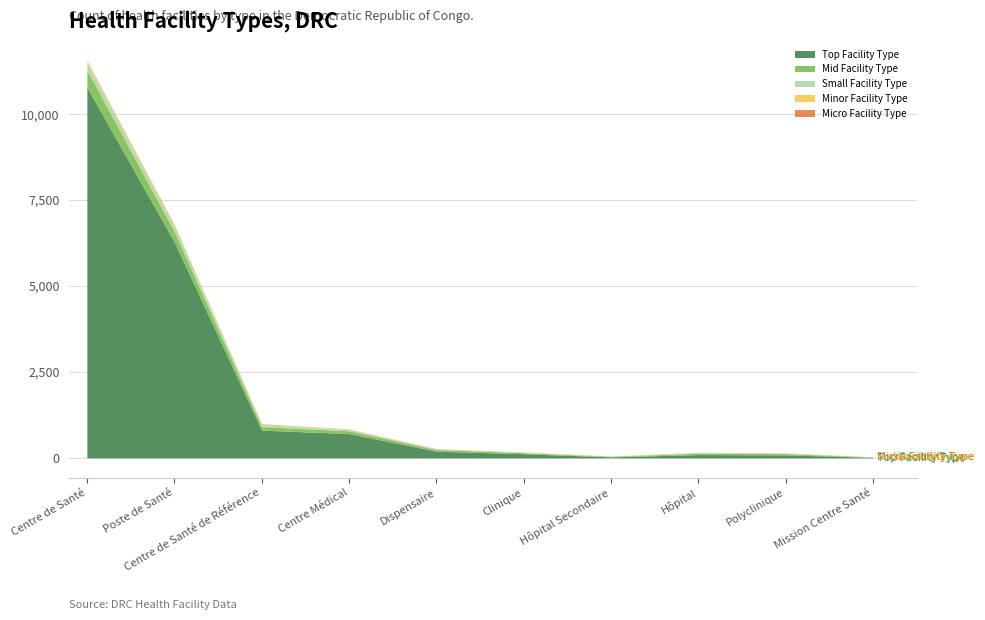

Between Hôpital and Mission Centre Santé, which series saw the biggest shift?

Top Facility Type